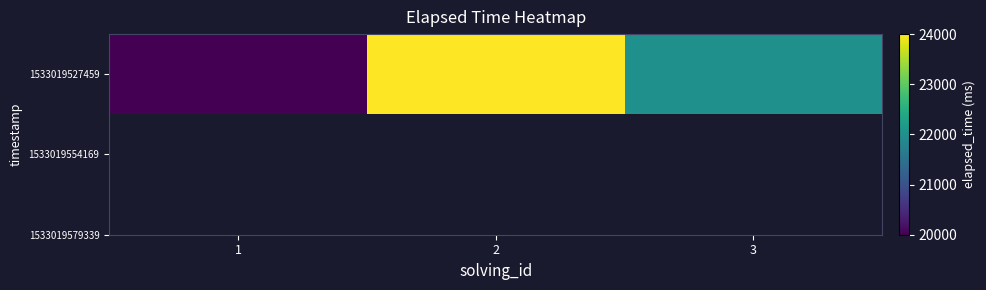

The chart shows a value of 22000 at 3. True or false?

True